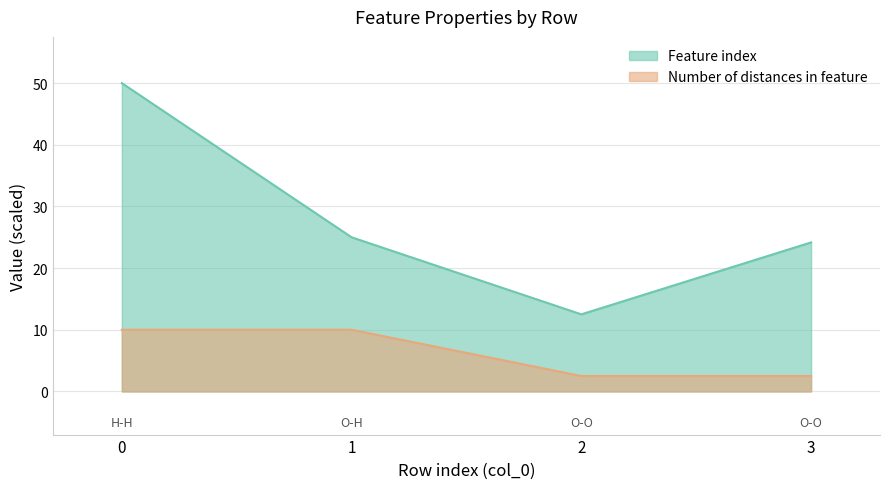

At which label does Number of distances in feature reach its minimum?

2